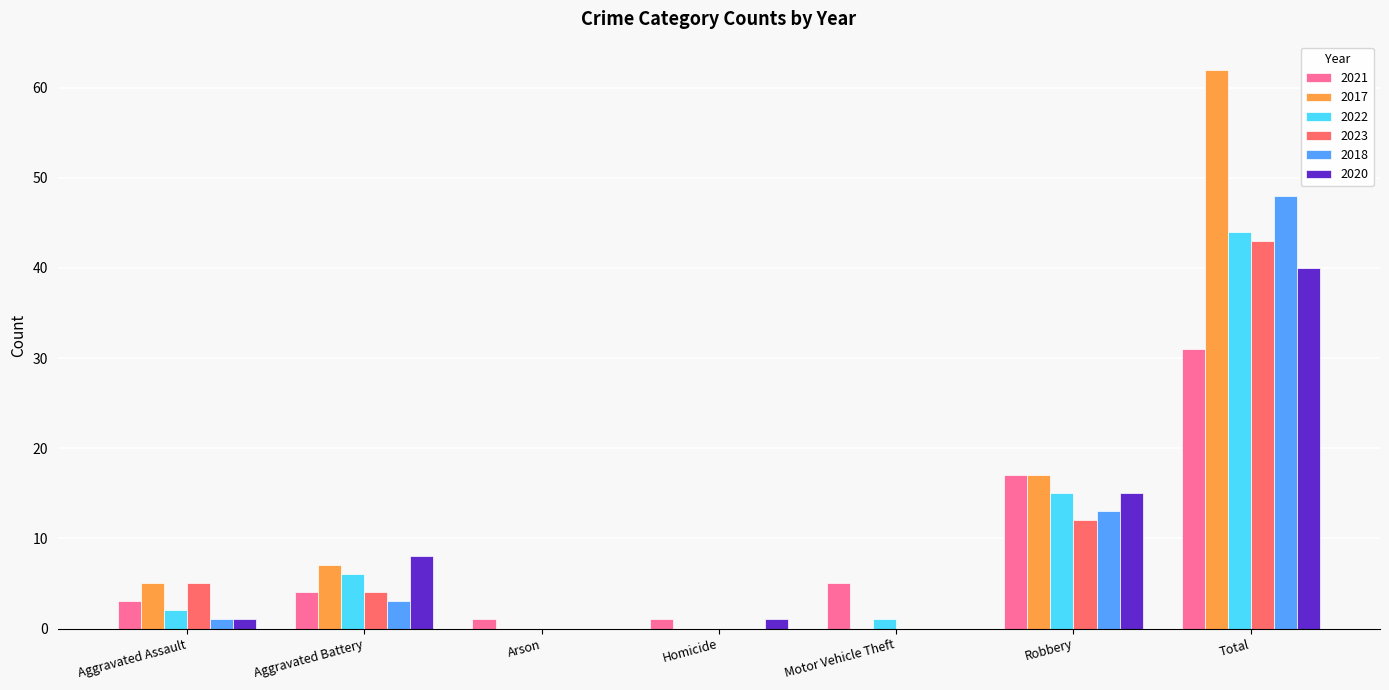

Reading right to left, transcribe all the data shown in this chart.

2021: Total=31	Robbery=17	Motor Vehicle Theft=5	Homicide=1	Arson=1	Aggravated Battery=4	Aggravated Assault=3
2017: Total=62	Robbery=17	Motor Vehicle Theft=0	Homicide=0	Arson=0	Aggravated Battery=7	Aggravated Assault=5
2022: Total=44	Robbery=15	Motor Vehicle Theft=1	Homicide=0	Arson=0	Aggravated Battery=6	Aggravated Assault=2
2023: Total=43	Robbery=12	Motor Vehicle Theft=0	Homicide=0	Arson=0	Aggravated Battery=4	Aggravated Assault=5
2018: Total=48	Robbery=13	Motor Vehicle Theft=0	Homicide=0	Arson=0	Aggravated Battery=3	Aggravated Assault=1
2020: Total=40	Robbery=15	Motor Vehicle Theft=0	Homicide=1	Arson=0	Aggravated Battery=8	Aggravated Assault=1